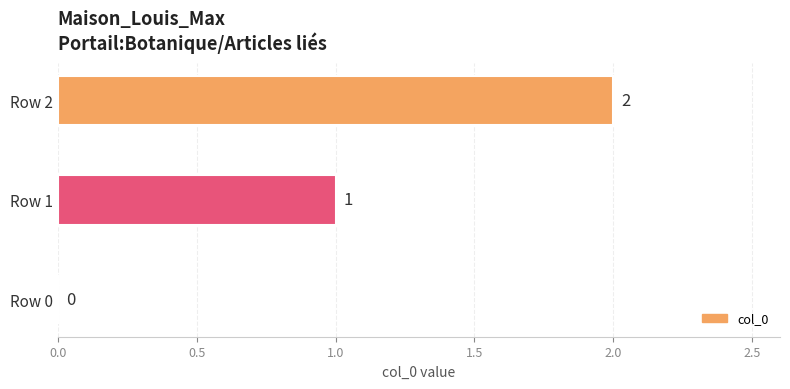

The chart shows a value of 1 at Row 1. True or false?

True